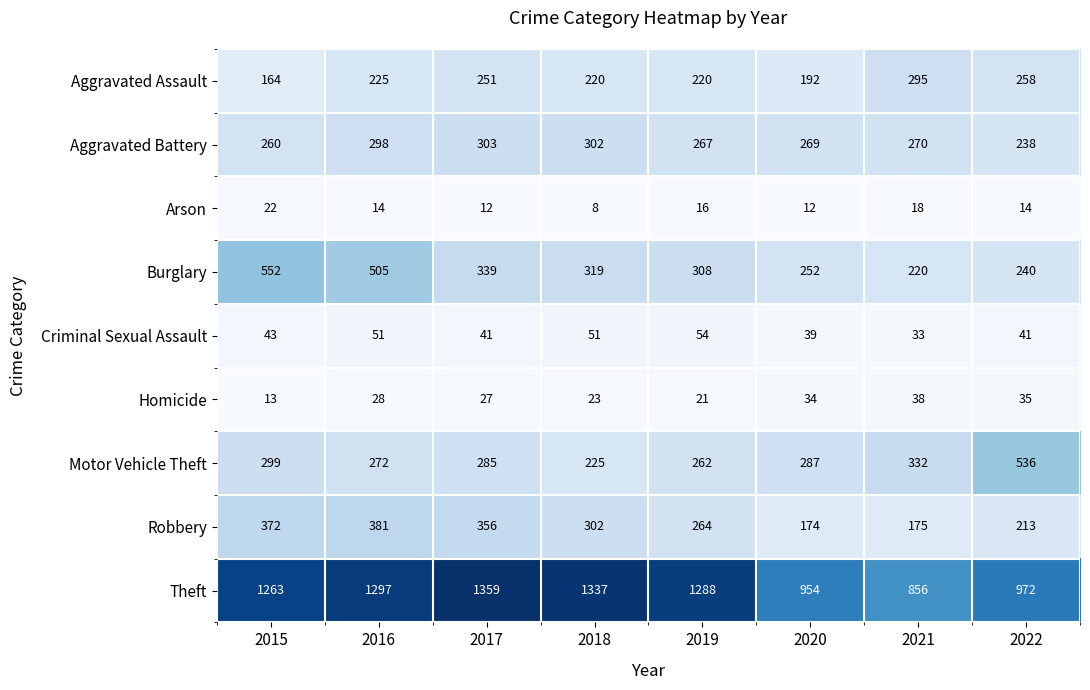

Where does the Theft series first go above 1288?

2016